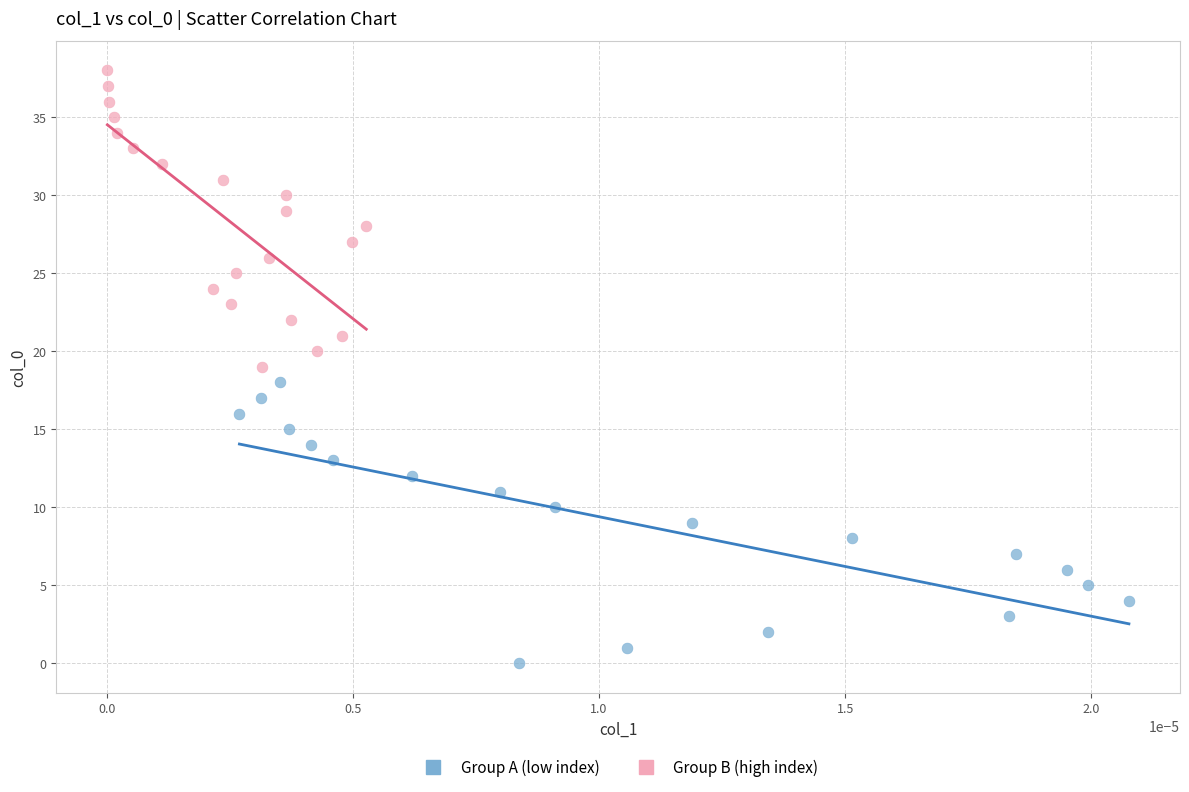

Which series contains the lowest Y value?

Group A (low index)